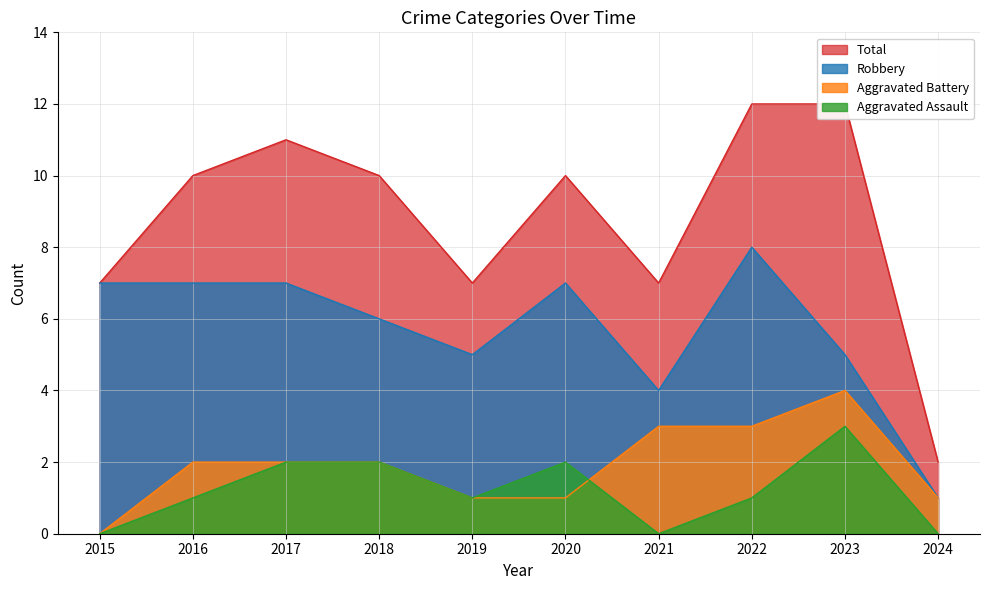

Reading left to right, what are all the values shown in this chart?

Aggravated Assault: 0	1	2	2	1	2	0	1	3	0
Aggravated Battery: 0	2	2	2	1	1	3	3	4	1
Robbery: 7	7	7	6	5	7	4	8	5	1
Total: 7	10	11	10	7	10	7	12	12	2